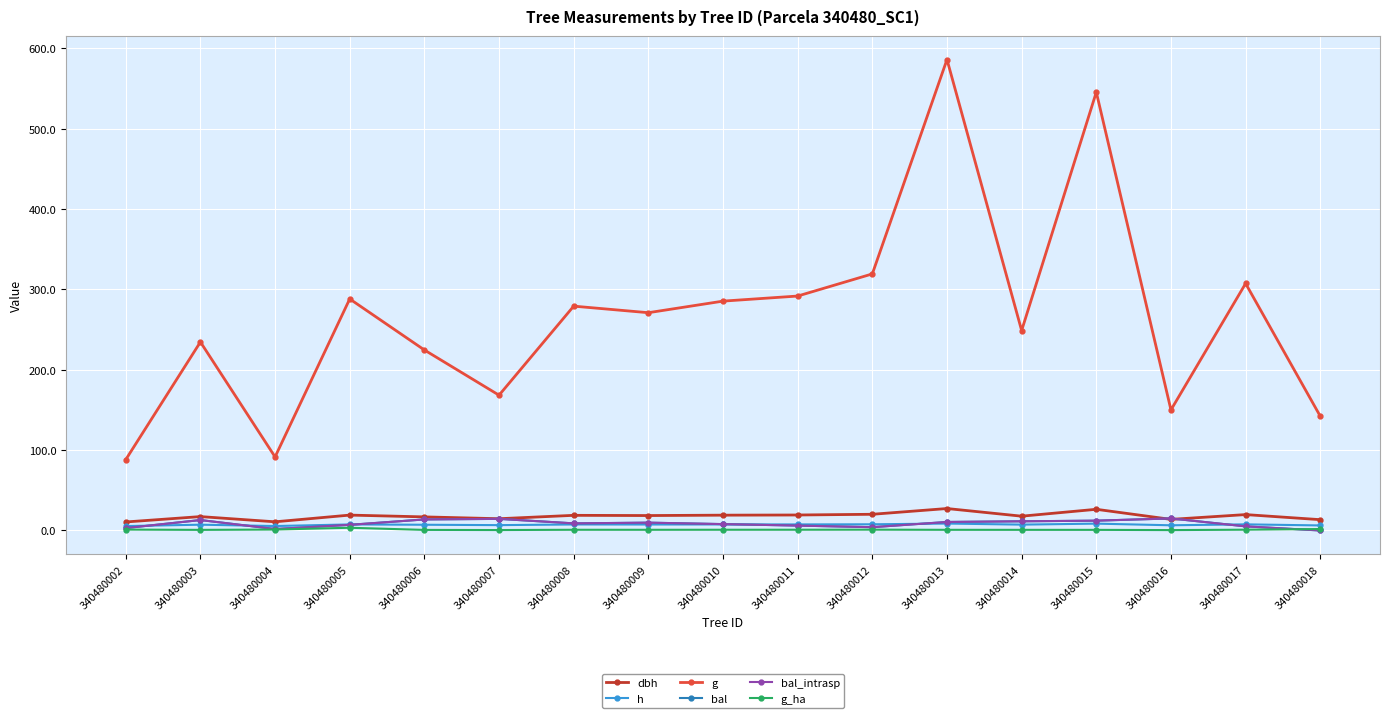

Rank the categories by g_ha value from highest to lowest.

340480005, 340480018, 340480004, 340480002, 340480012, 340480017, 340480011, 340480010, 340480008, 340480009, 340480013, 340480014, 340480015, 340480003, 340480006, 340480007, 340480016